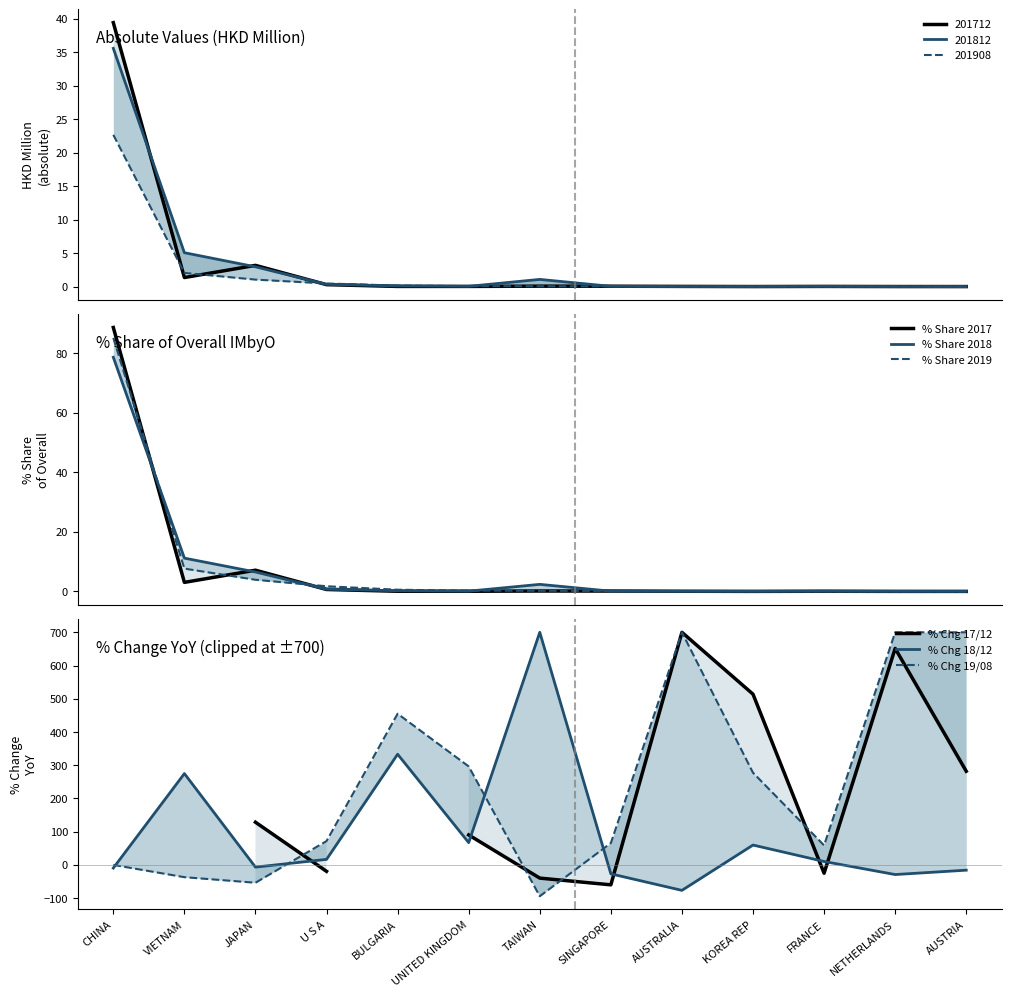

Which has a higher value, TAIWAN or UNITED KINGDOM?

TAIWAN